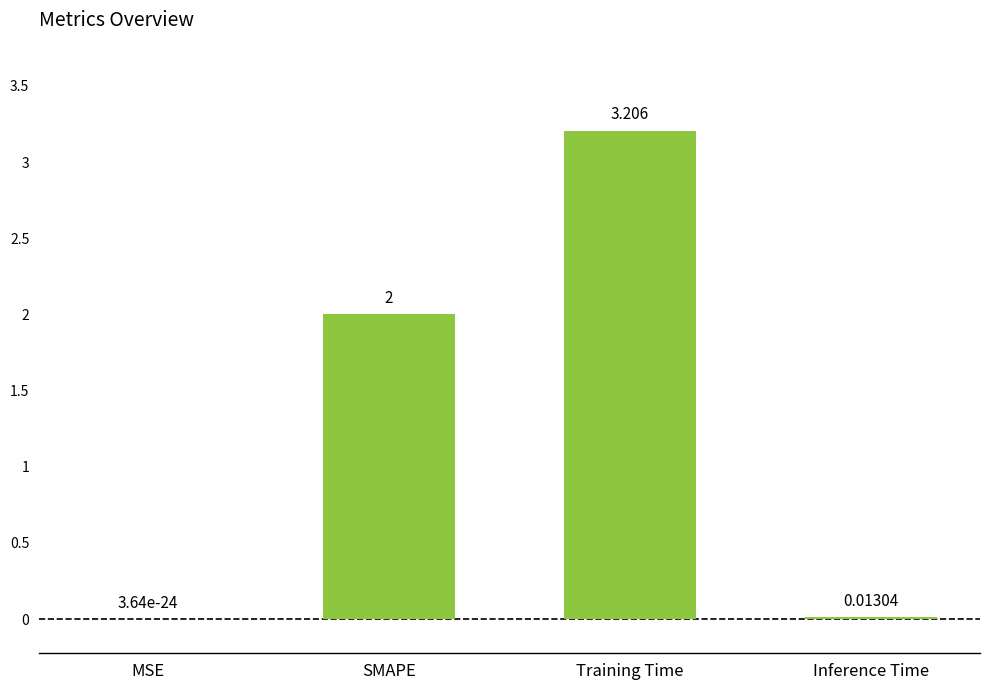

What is the greatest value displayed?

3.2